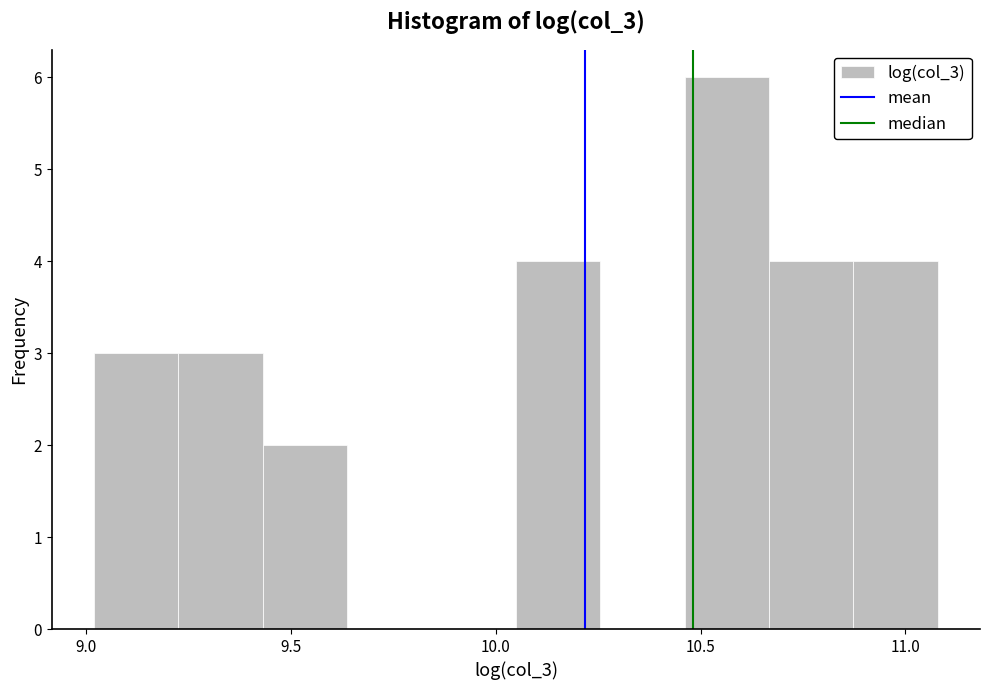

Reading left to right, list every bar in this chart as the range it spans on the x-axis followed by its height. Neither the bar edges nor the heights are printed on the chart, so give them approximately, as read against the axes.

9.00 to 9.20: 3
9.20 to 9.45: 3
9.45 to 9.65: 2
9.65 to 9.85: 0
9.85 to 10.05: 0
10.05 to 10.25: 4
10.25 to 10.45: 0
10.45 to 10.65: 6
10.65 to 10.85: 4
10.85 to 11.10: 4